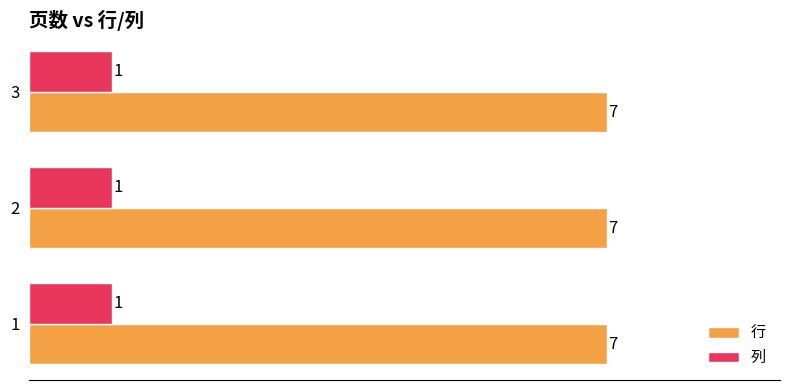

What is the difference between the highest and lowest values at 2?

6